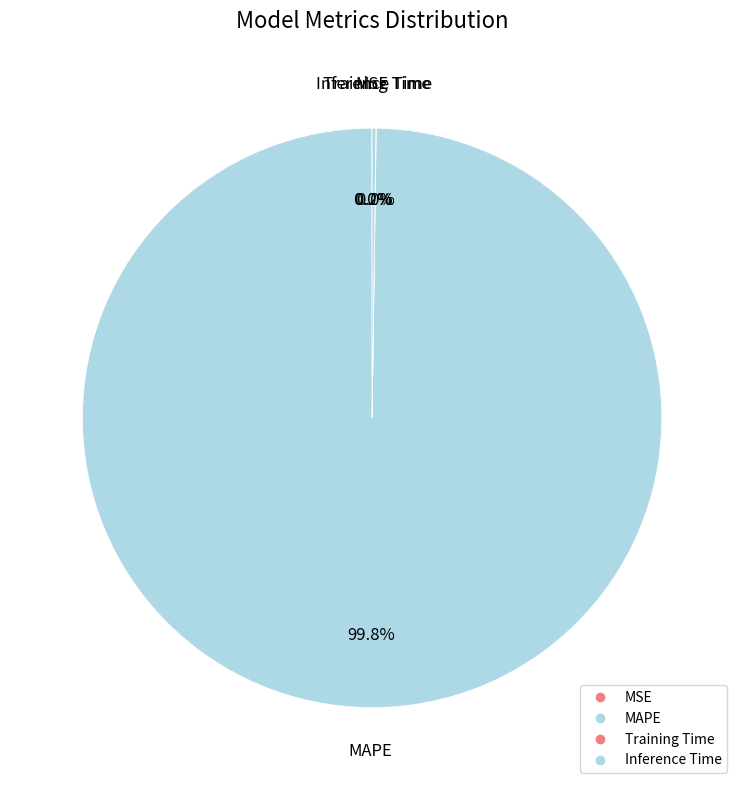

True or false: MAPE accounts for 100% of the total.

True